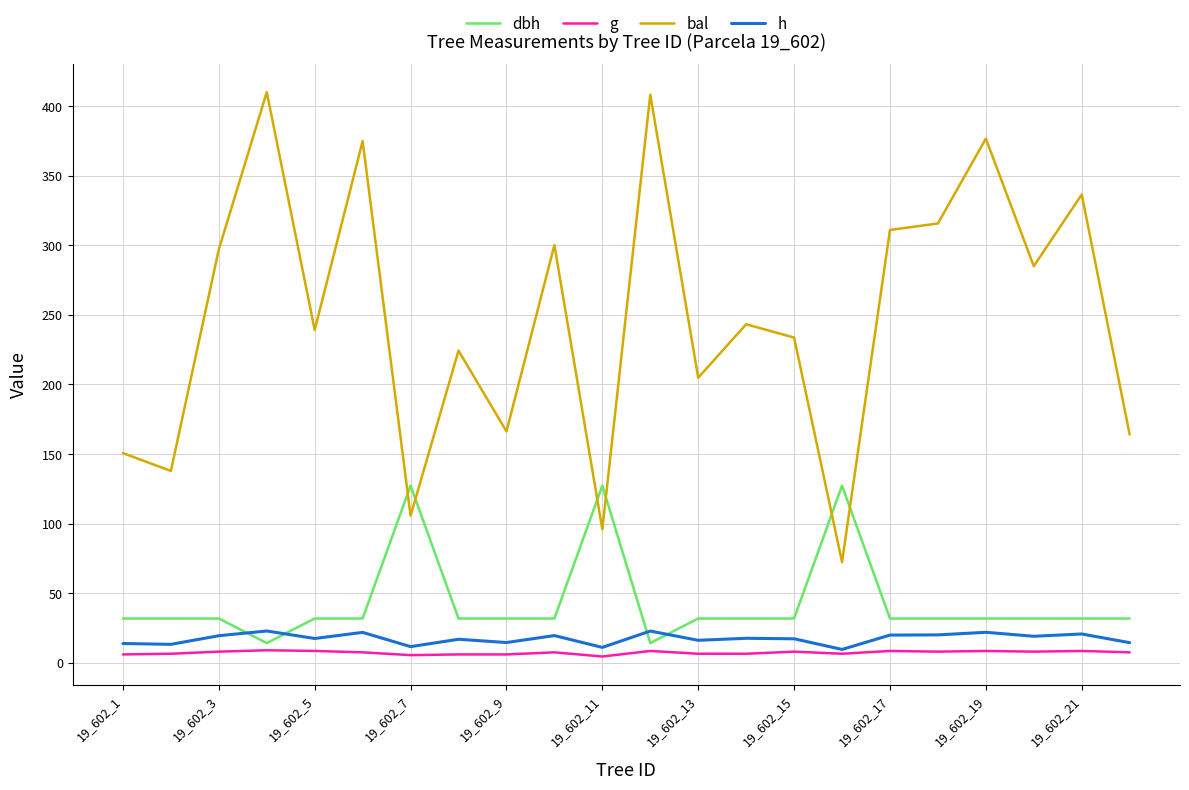

What is the sum of all h values?

381.8